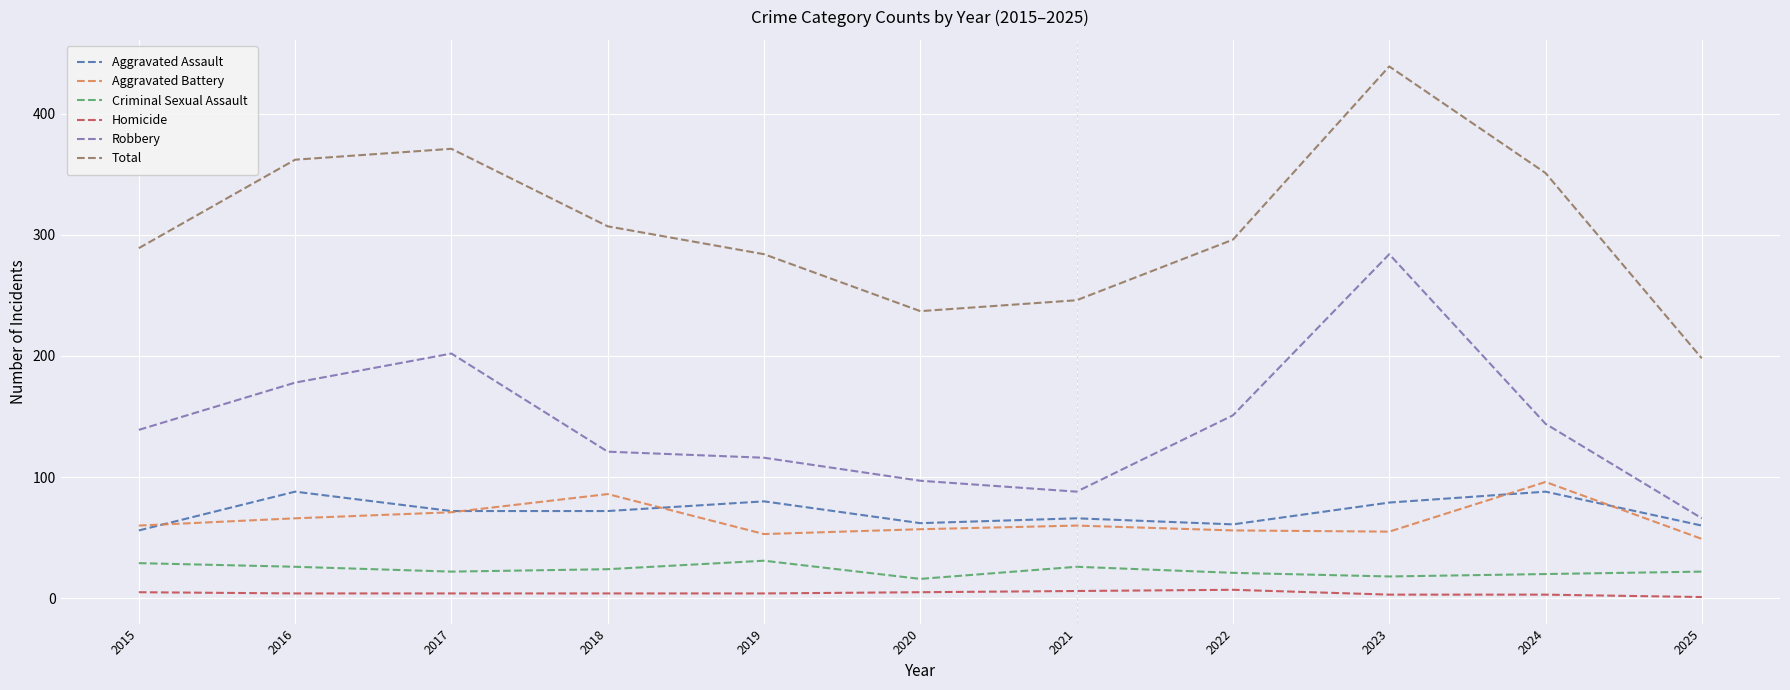

What are all the series names shown in the legend?

Aggravated Assault, Aggravated Battery, Criminal Sexual Assault, Homicide, Robbery, Total